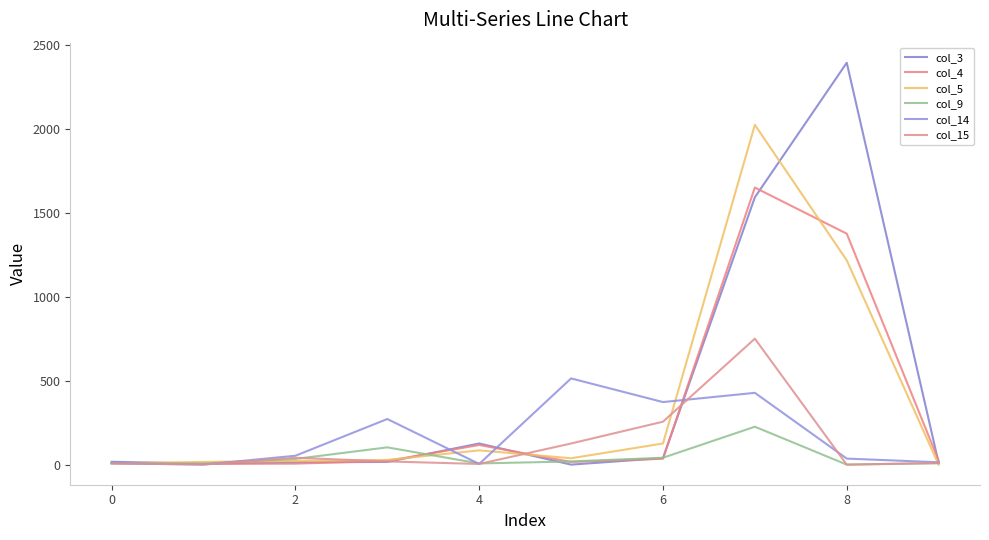

In col_5, how many points are higher than both neighbors (excluding endpoints)?

2